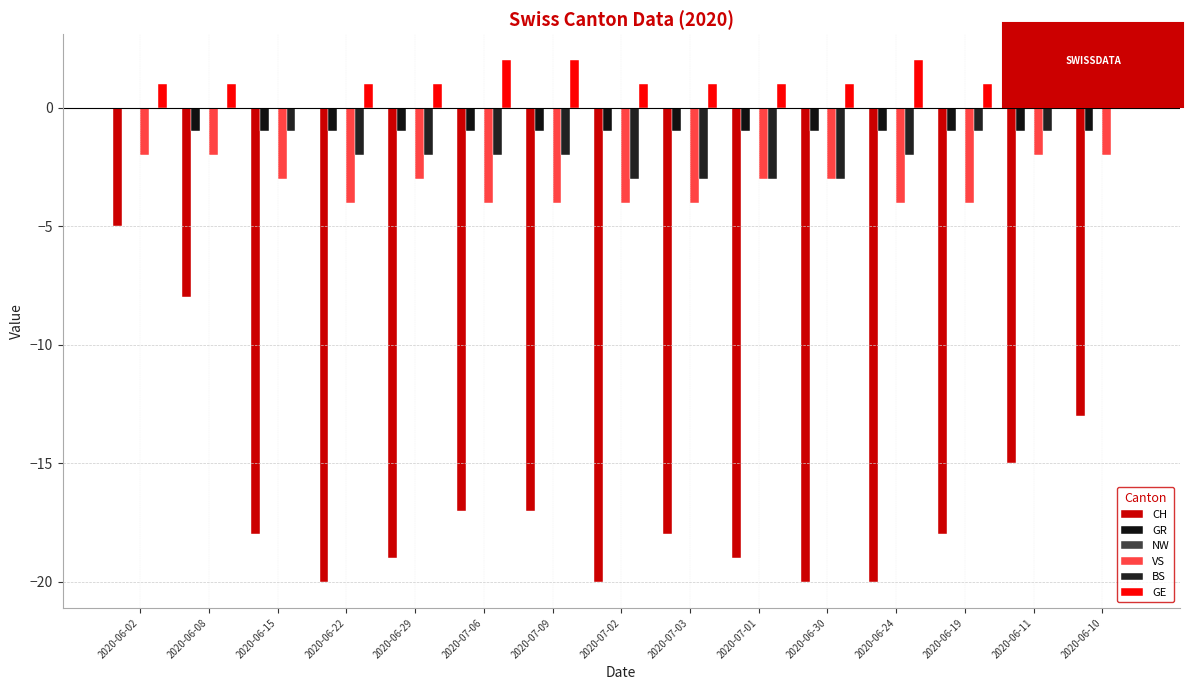

The CH series shows -27 at 2020-06-15. True or false?

False